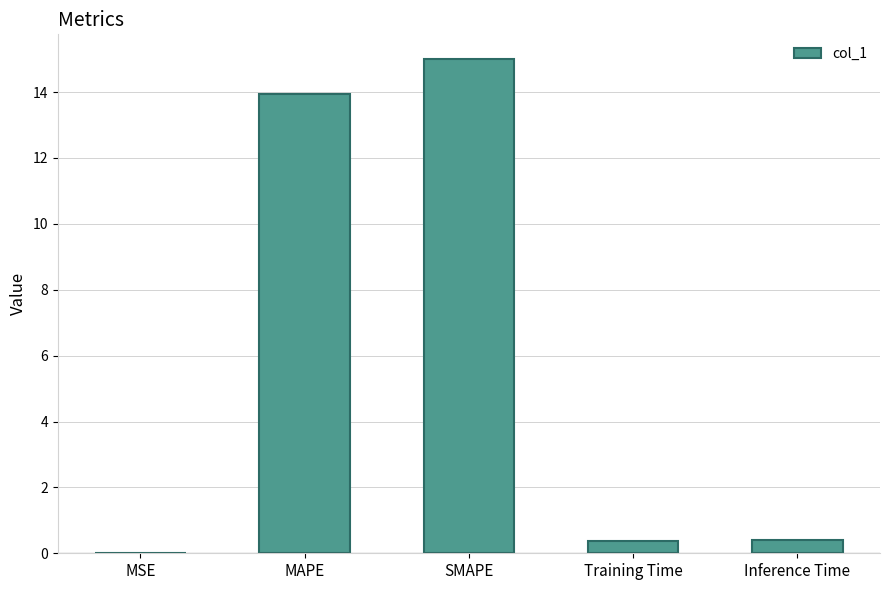

What is the sum of all values?

29.7